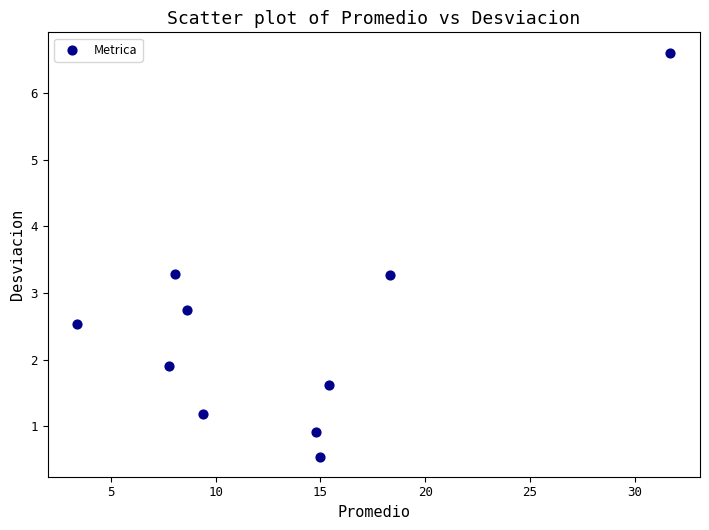

What is the range of Y values (max minus min)?

6.1